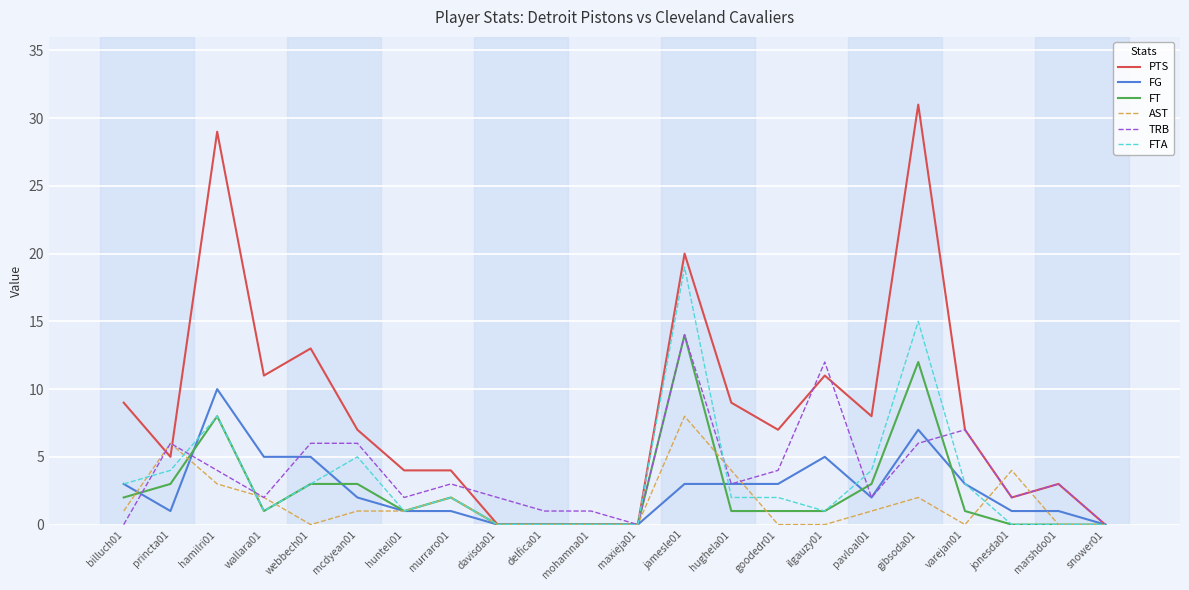

Read the FTA value at varejan01, to the nearest 5.

5